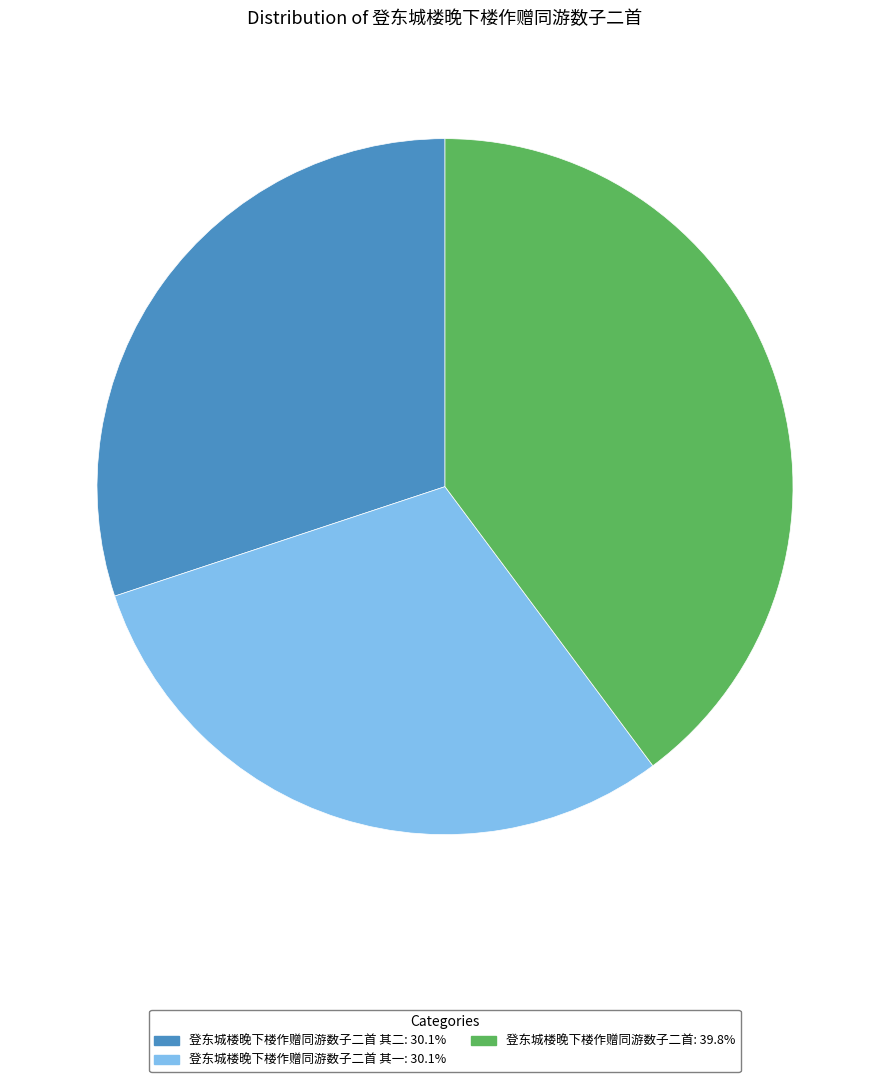

How many slices are in this pie chart?

3